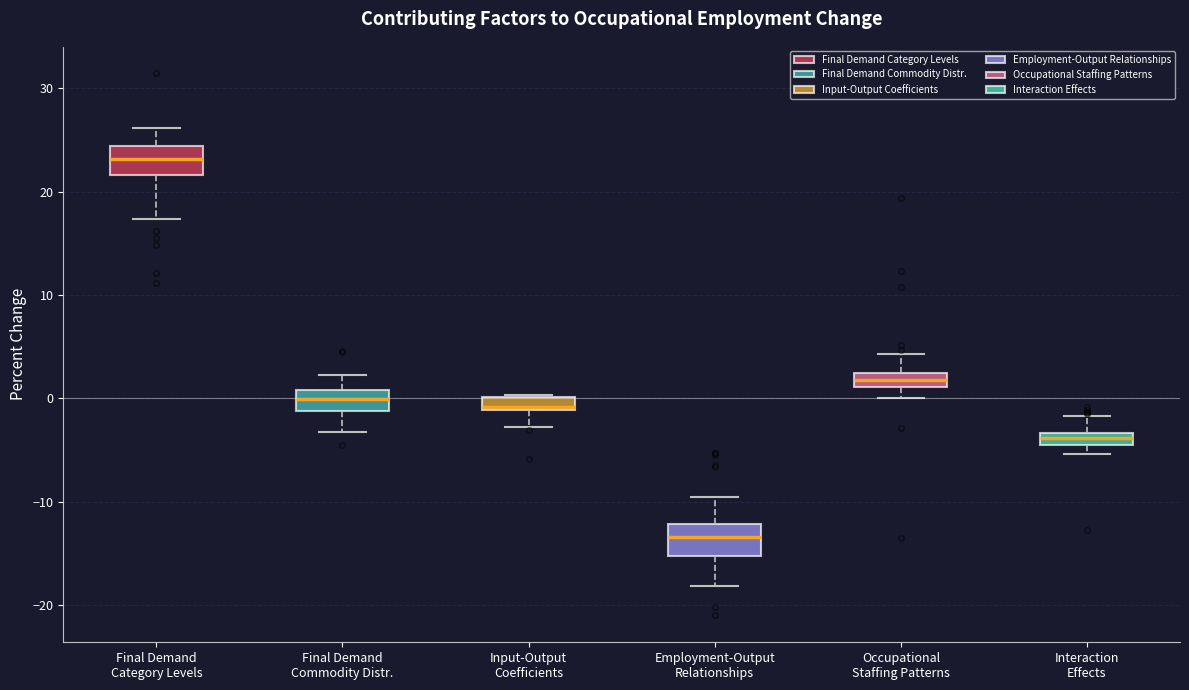

Where is the upper edge of the box for Input-Output Coefficients on the y-axis? The values are not printed on the chart, so give them approximately, as read against the axis.

0